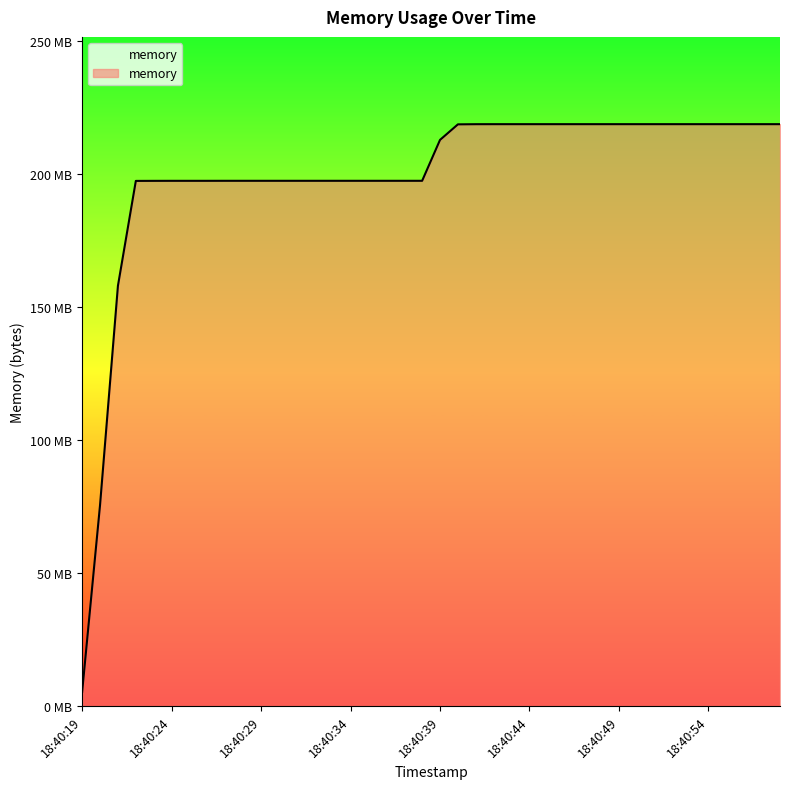

Is this an area chart (filled region under the line)?

Yes